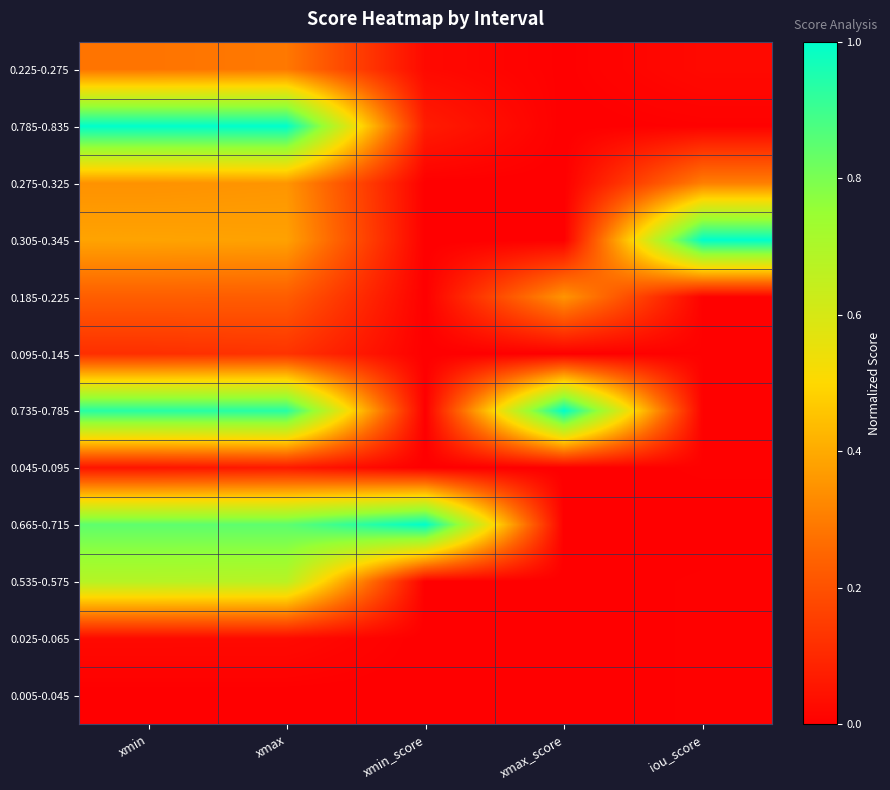

What is the difference between the highest and lowest values at xmin_score?

1.0